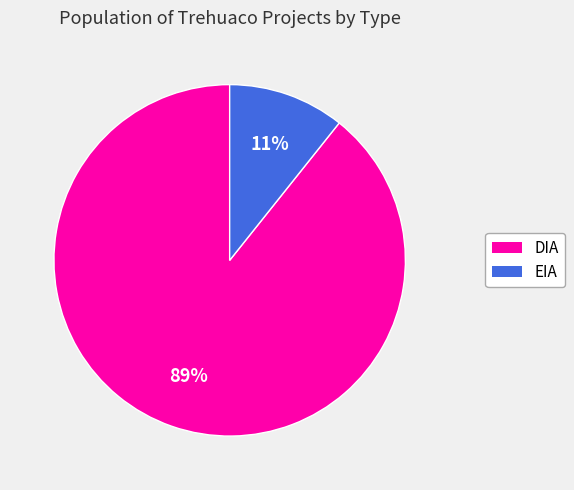

The DIA slice represents 89% of the pie. True or false?

True